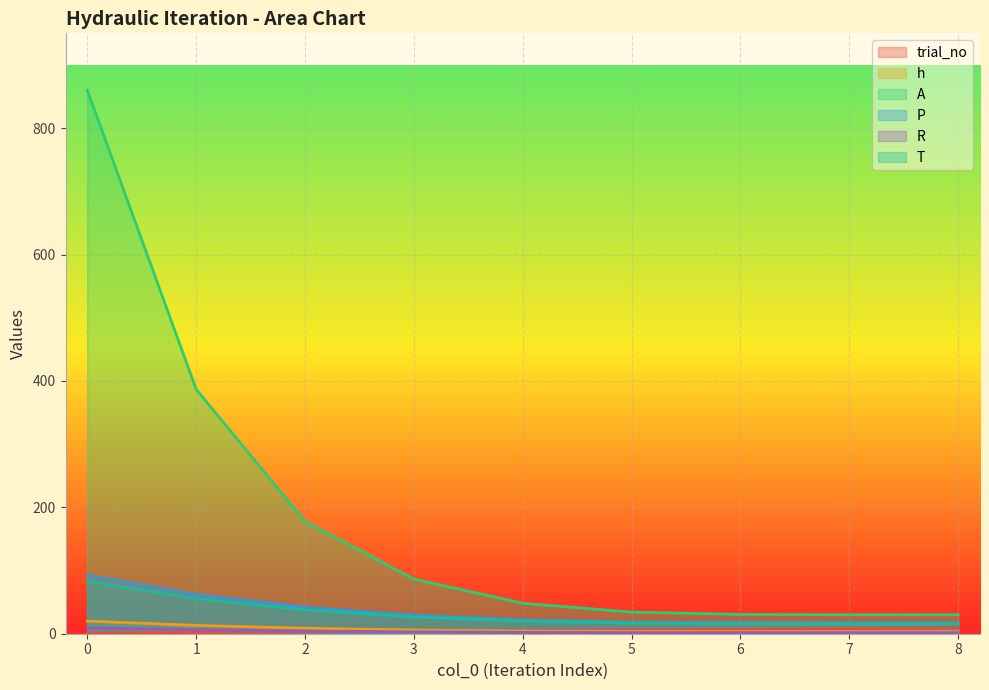

Where is R nearest to the value 5?

2